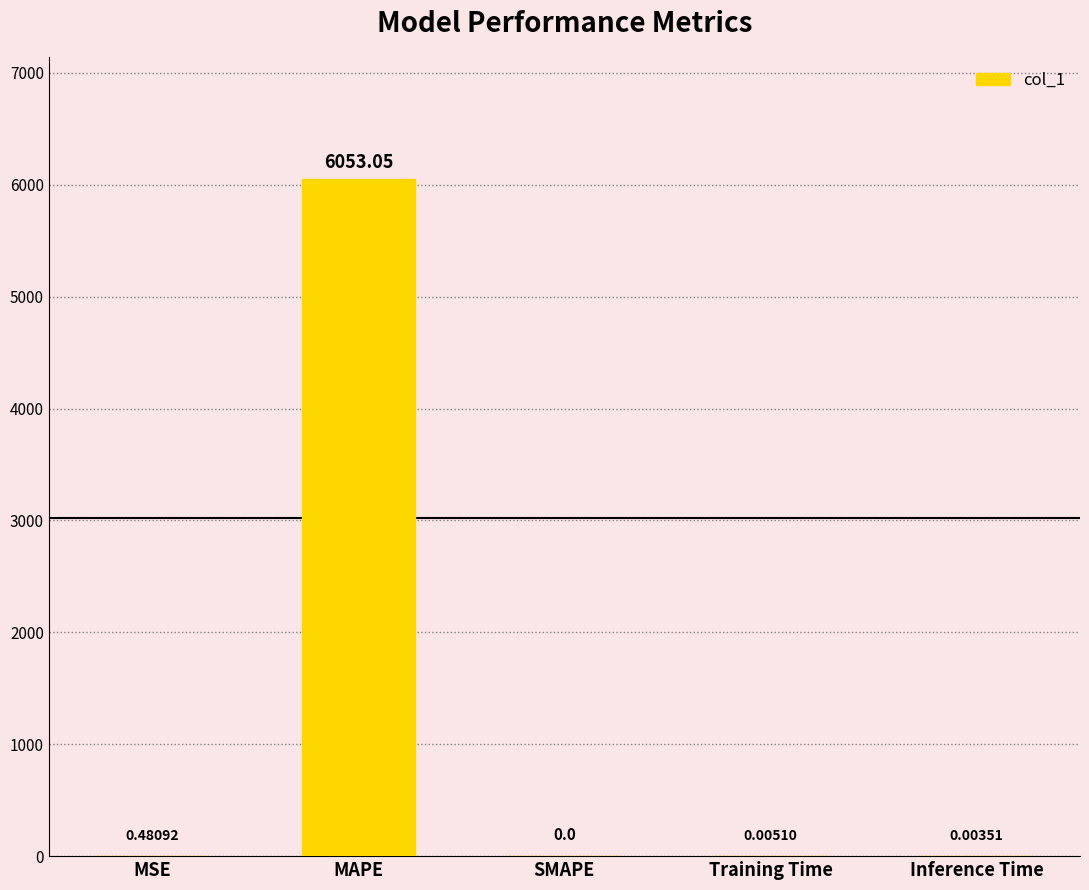

What is the change in value from MSE to Inference Time?

-0.5